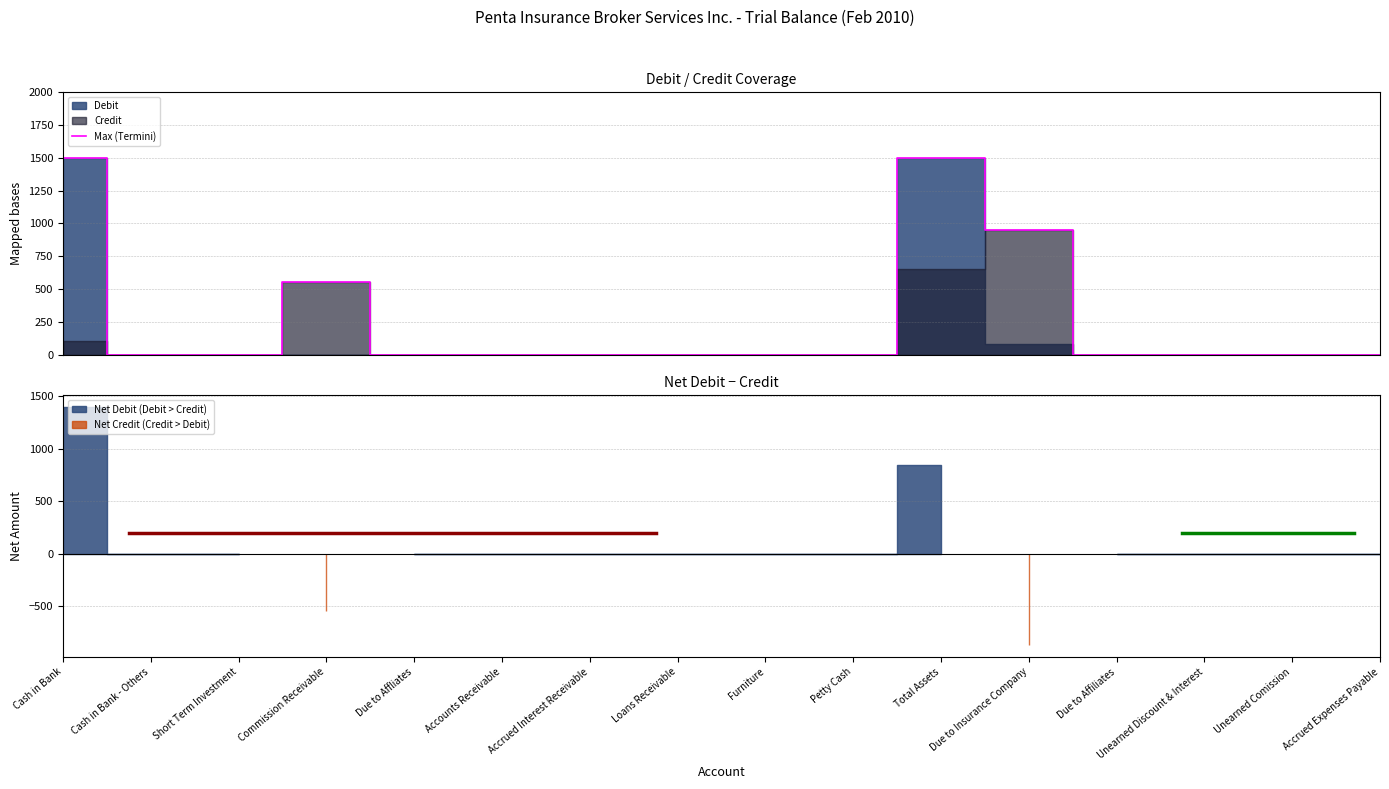

Count the number of values greater than 0.

4